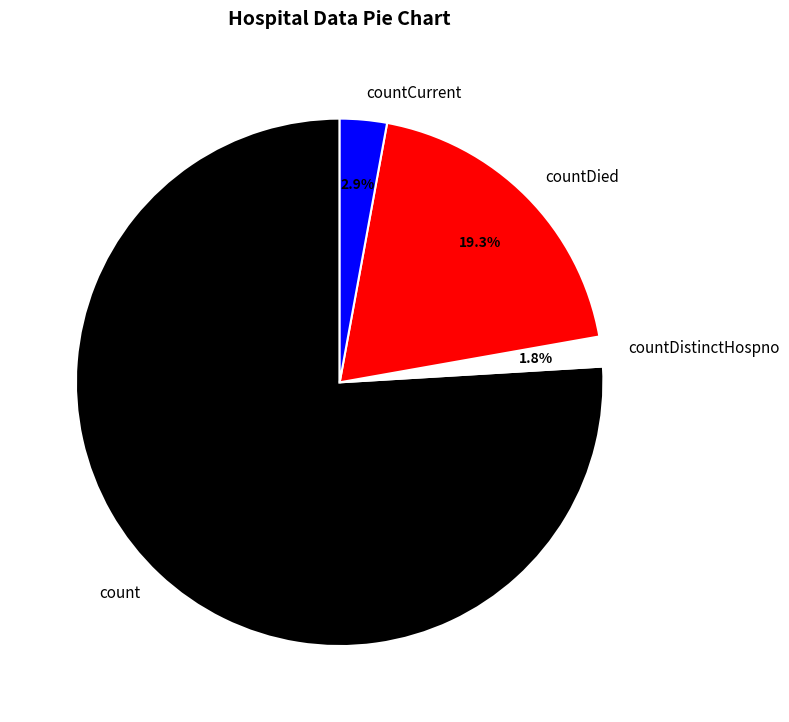

True or false: count accounts for 76% of the total.

True